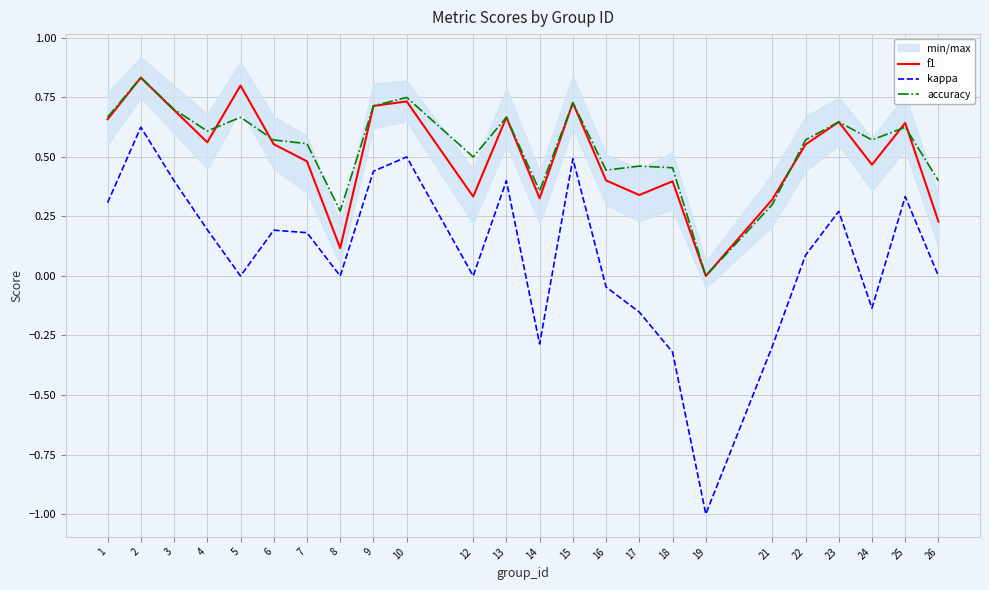

Where do f1 and accuracy first cross each other?

4 and 5